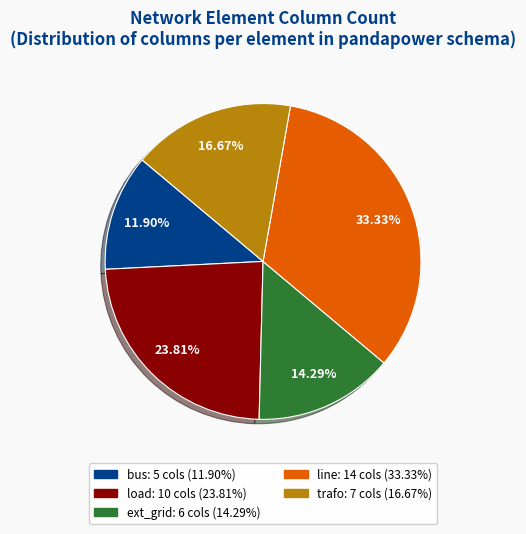

Do load and trafo together represent more than half of the pie?

No